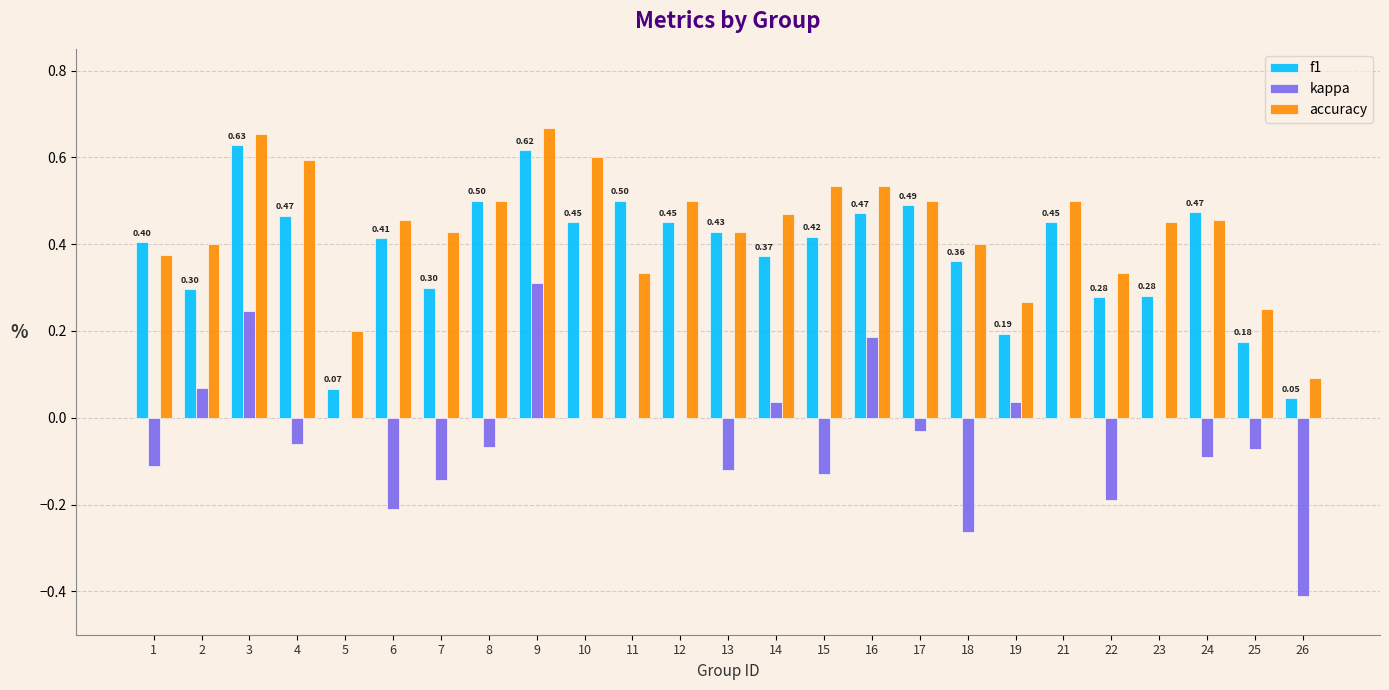

What are all the series names shown in the legend?

f1, kappa, accuracy